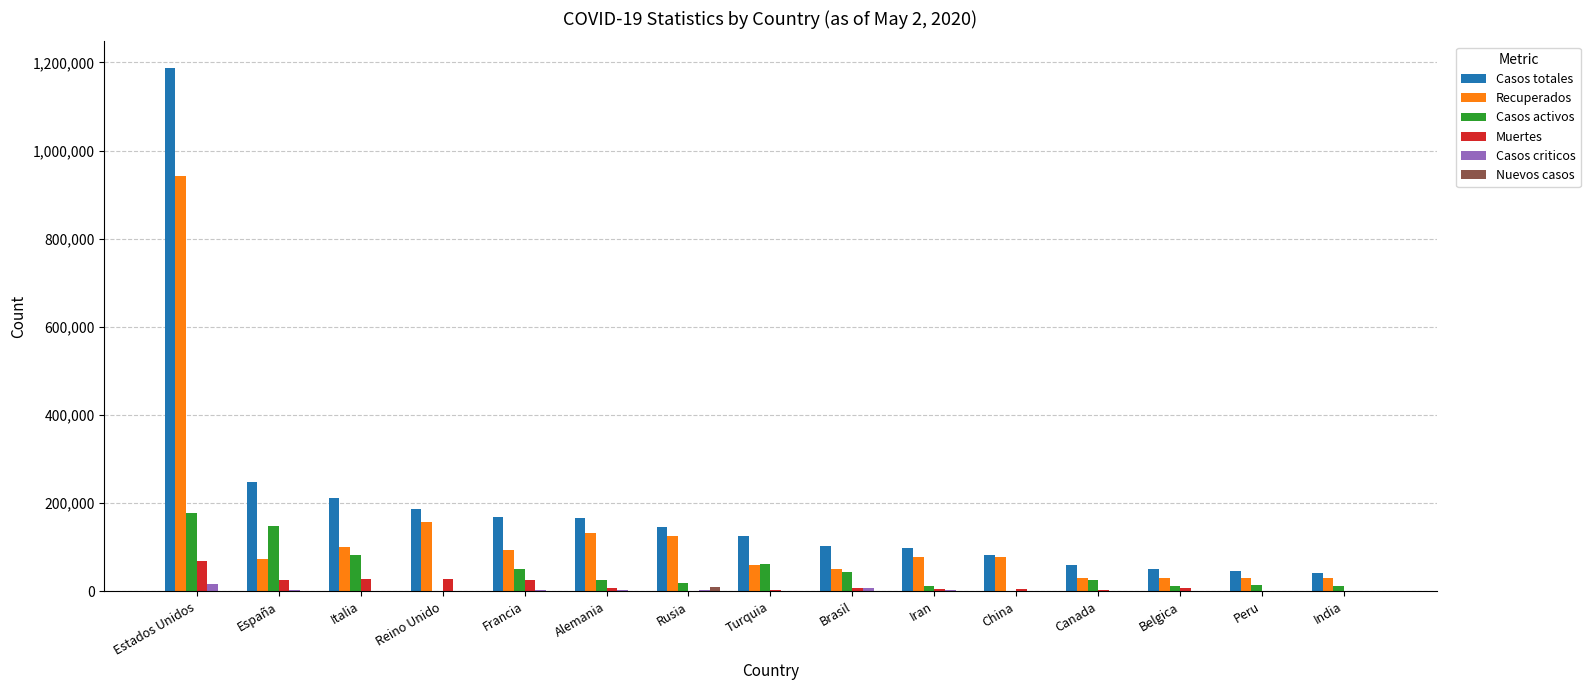

Where is Recuperados nearest to the value 485359?

Reino Unido